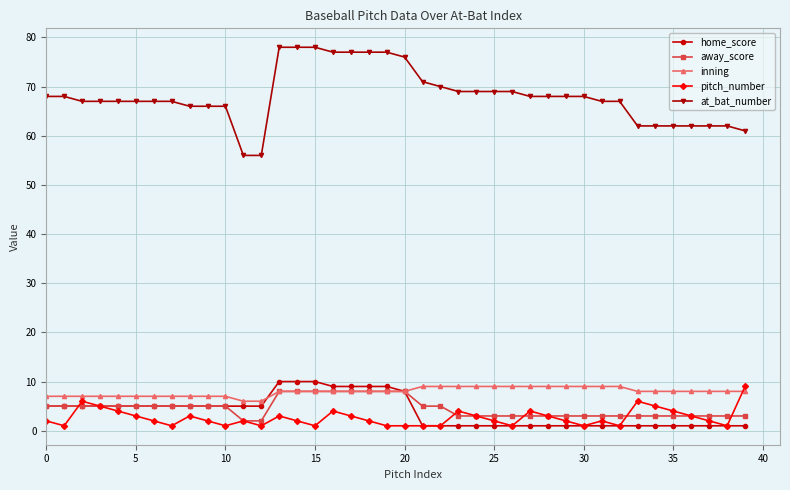

Which series has the largest total across all categories?

at_bat_number